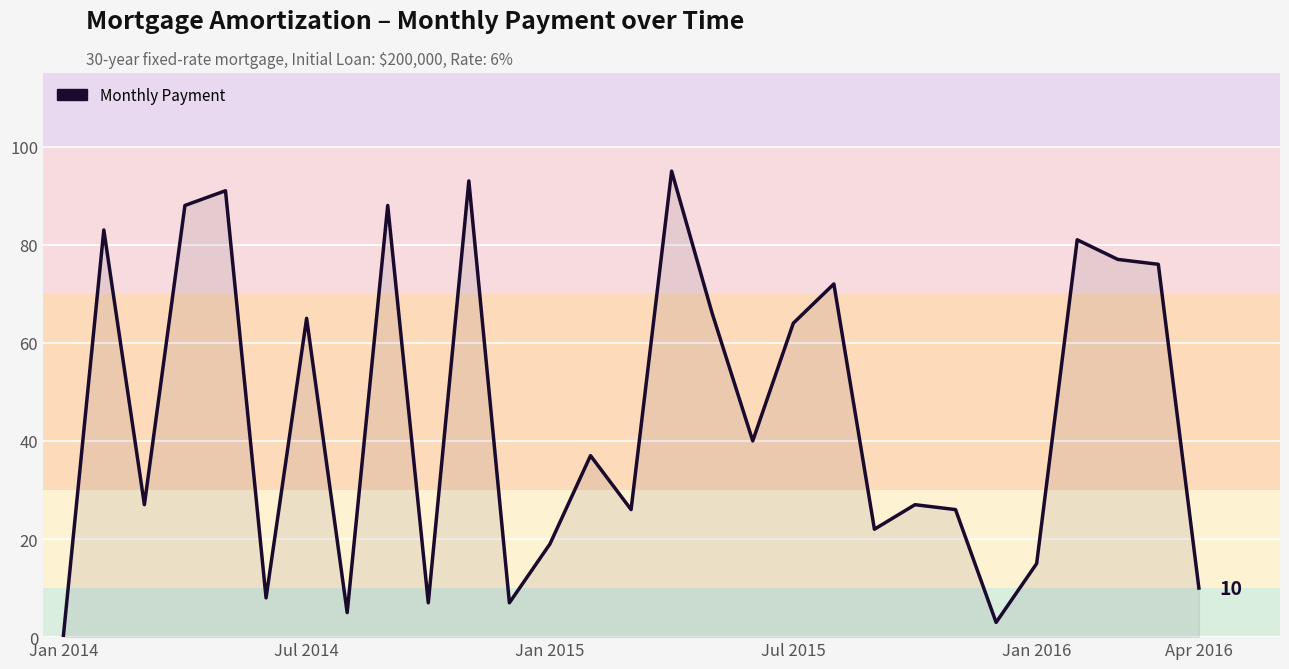

What is the difference between the maximum and minimum values?

95